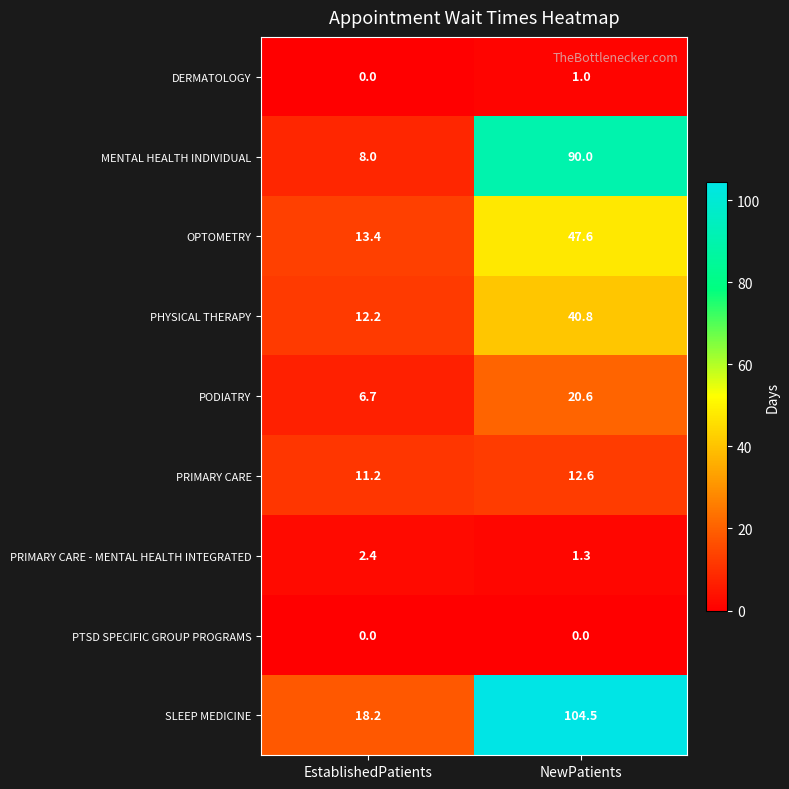

At which category is the sum across all series the highest?

NewPatients